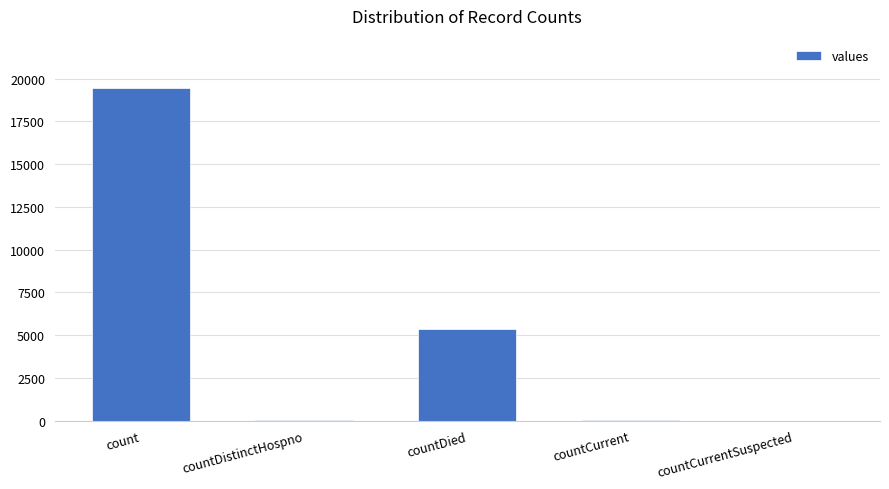

What is the sum of all values?

24875